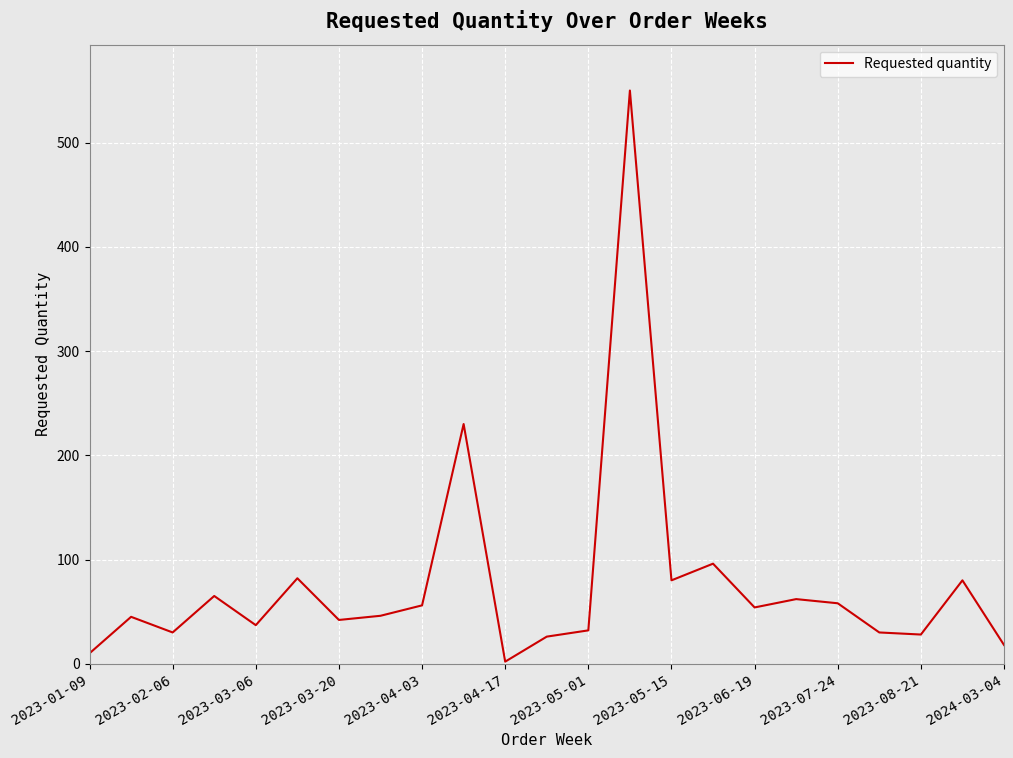

What is the maximum value shown in the chart?

550